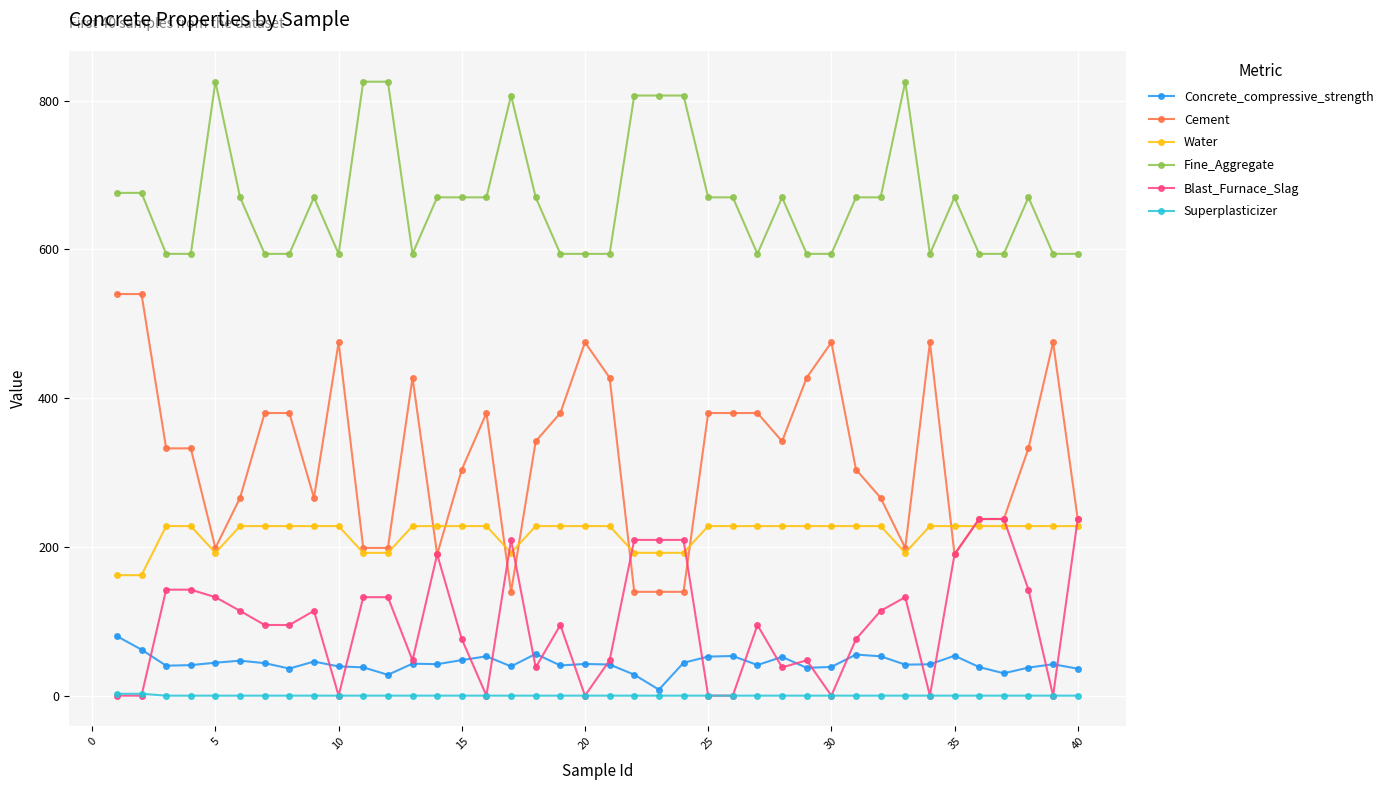

What is the difference between the maximum and minimum values in the Concrete_compressive_strength series?

71.9